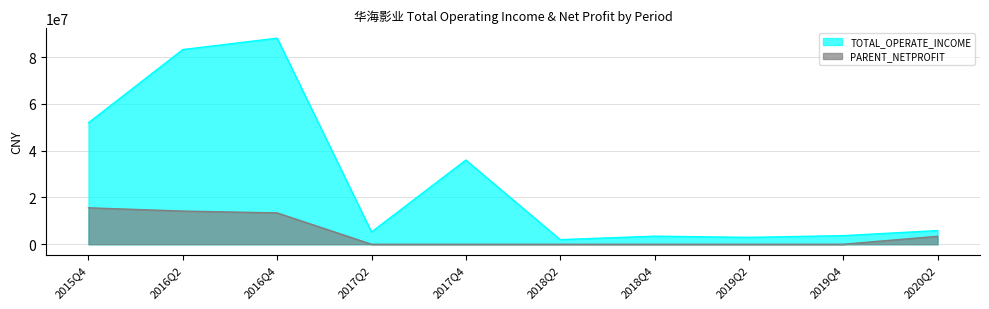

What is the difference between the highest and lowest values at 2020Q2?

2442702.5